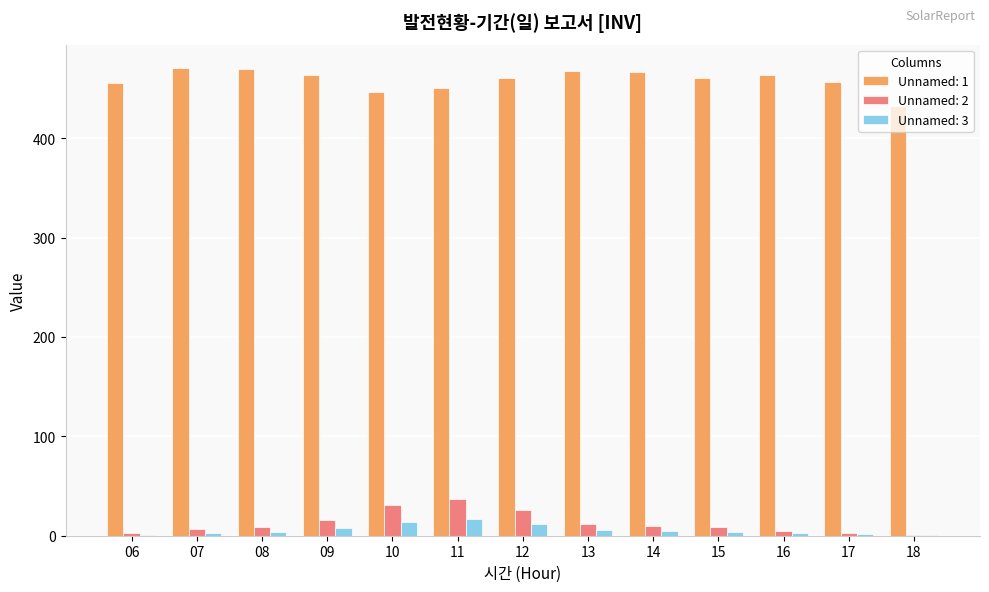

What is the greatest value displayed?

470.6